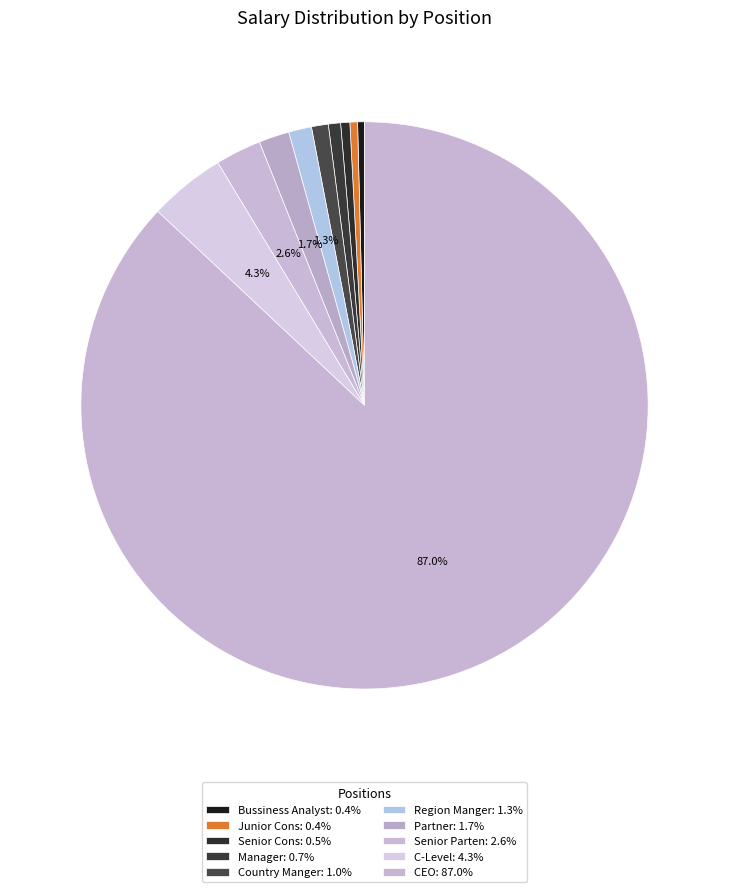

The Manager slice represents 1% of the pie. True or false?

True